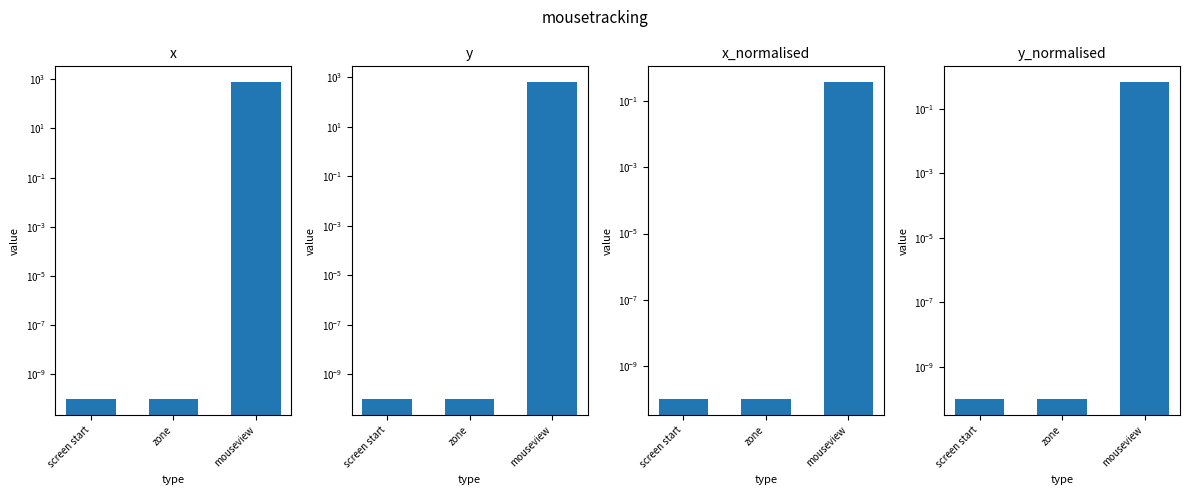

Reading right to left, list all the values displayed in this chart.

x: mouseview=762.0	zone=0.0	screen start=0.0
y: mouseview=629.5	zone=0.0	screen start=0.0
x_normalised: mouseview=0.4	zone=0.0	screen start=0.0
y_normalised: mouseview=0.7	zone=0.0	screen start=0.0